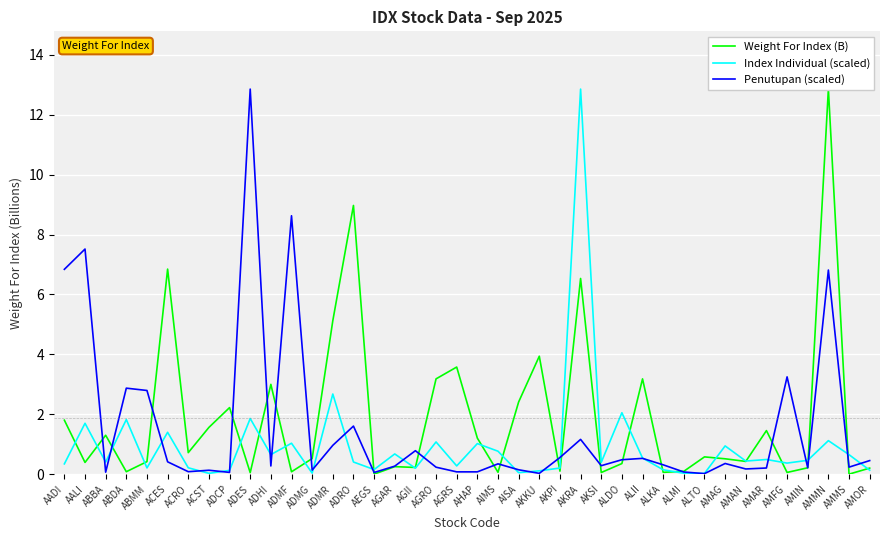

Which series changed the most between ABDA and AMOR?

Penutupan (scaled)